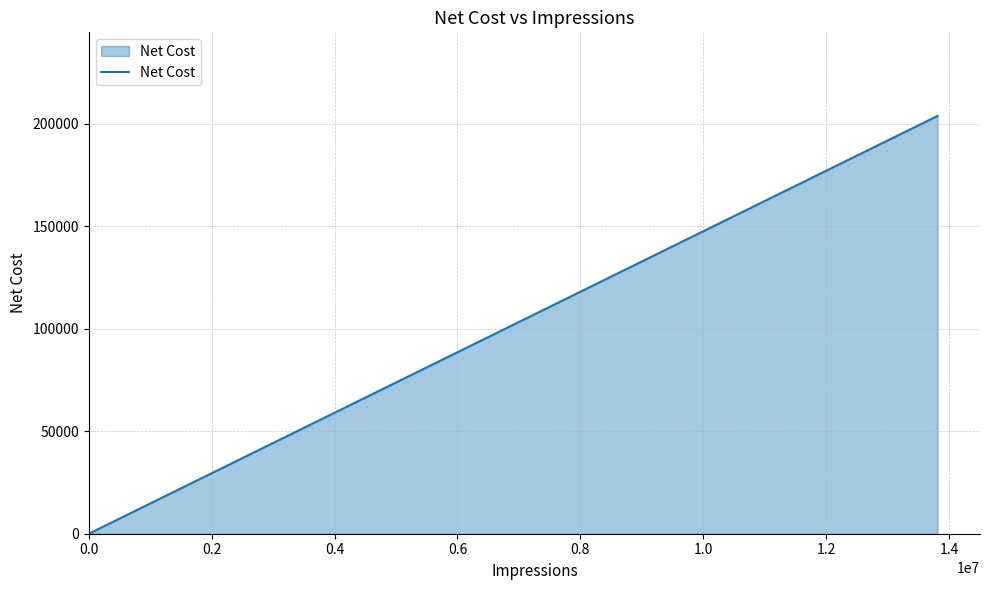

What is the average value?

101872